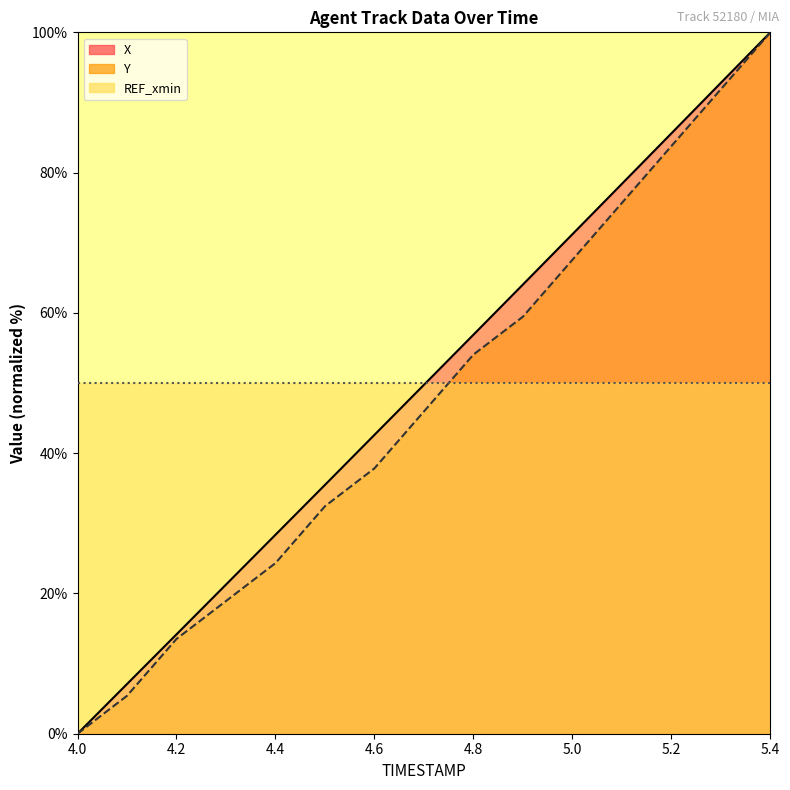

Which category has the lowest value across all series?

4.0